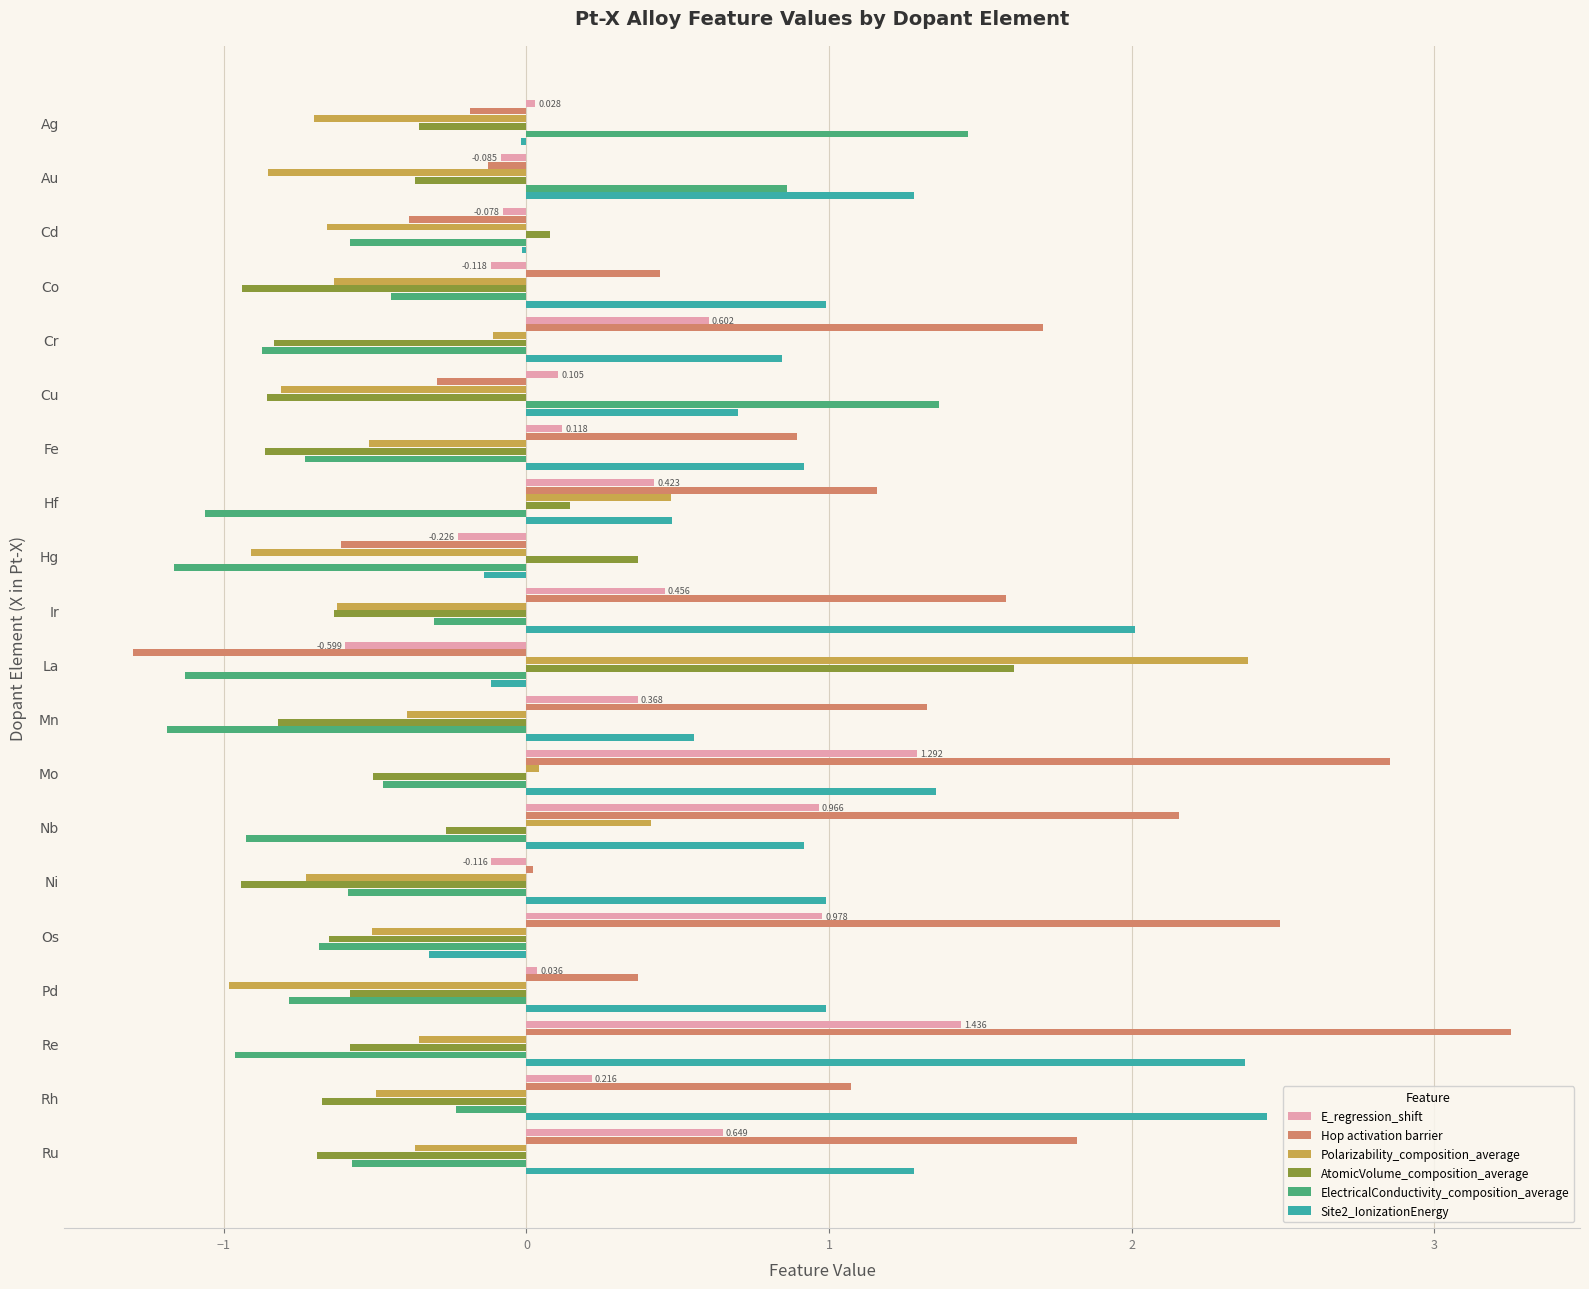

Which category has the highest value in the AtomicVolume_composition_average series?

La